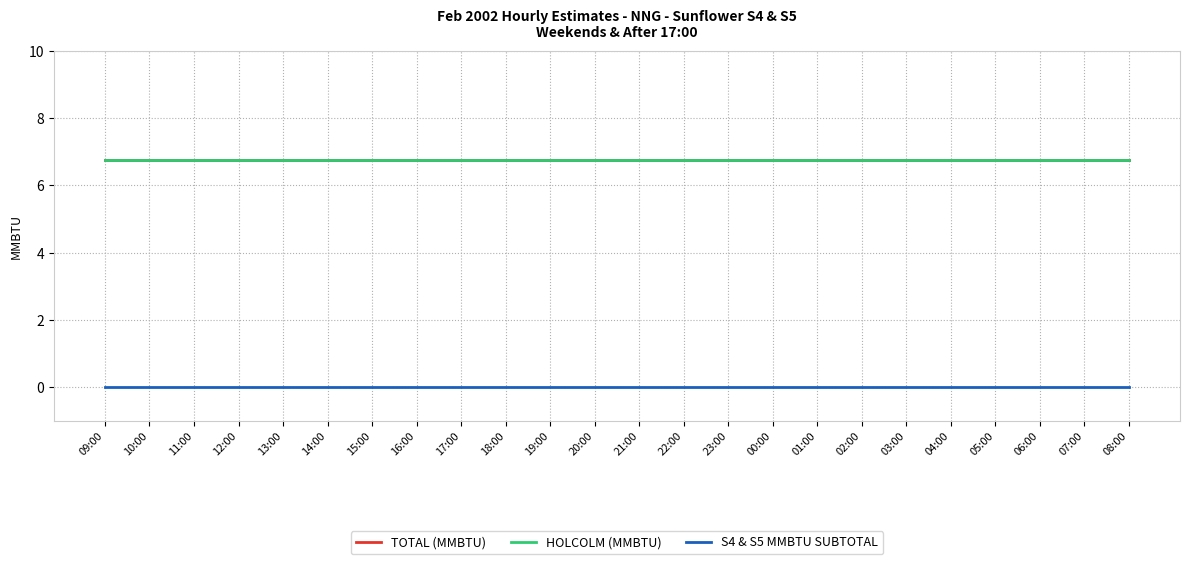

True or false: TOTAL (MMBTU) and S4 & S5 MMBTU SUBTOTAL cross at least once.

False